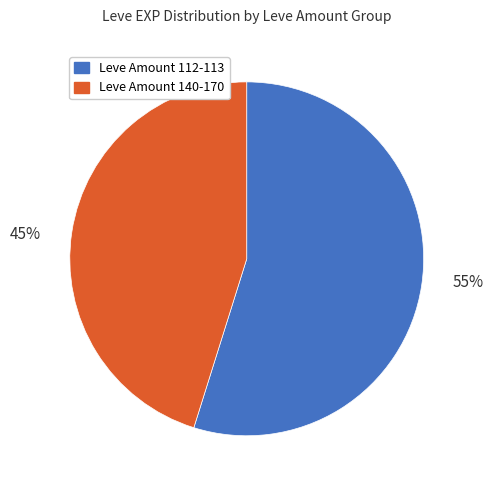

Is there a majority slice in this chart?

Yes